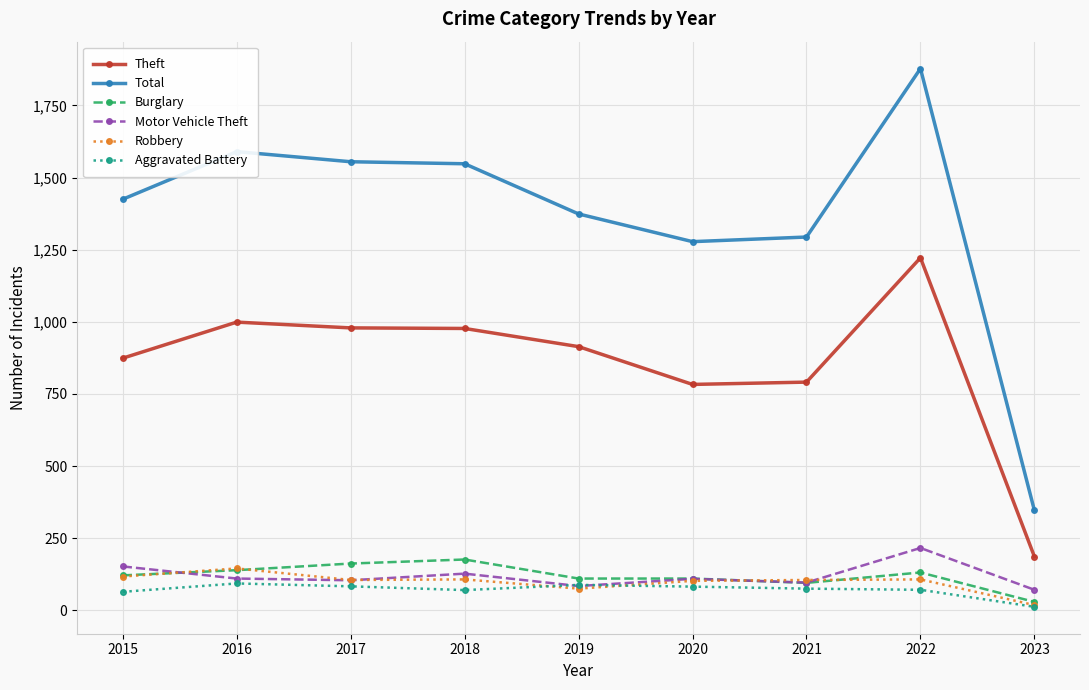

Which category has the highest value across all series?

2022